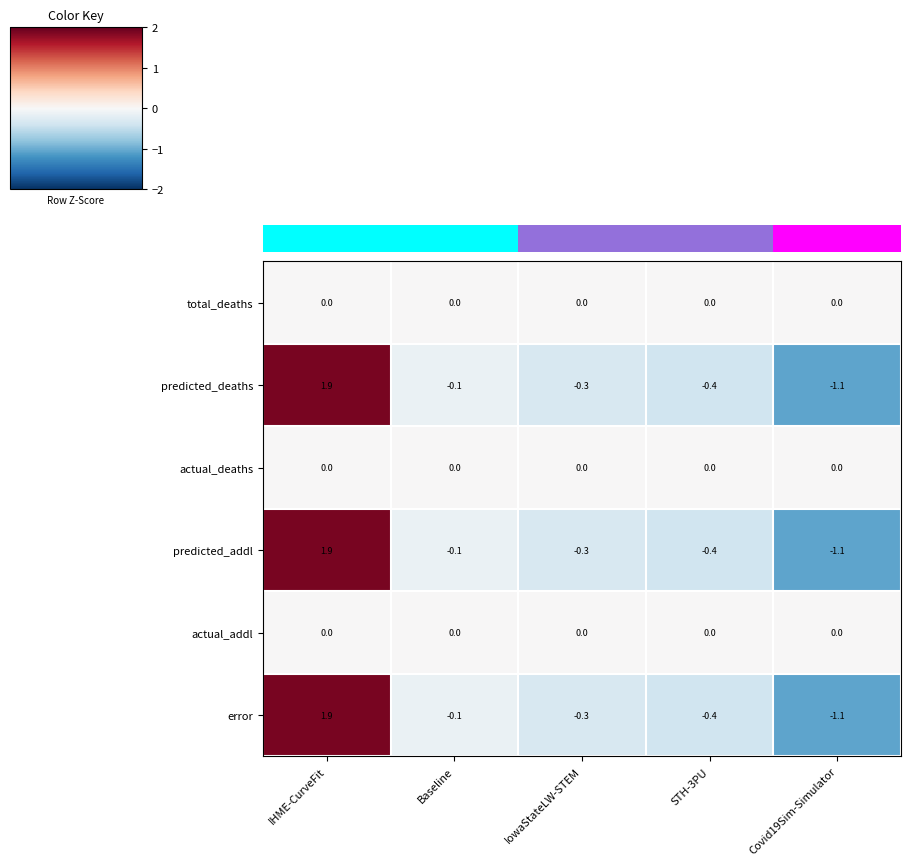

The total_deaths series shows 0.0 at IowaStateLW-STEM. True or false?

True